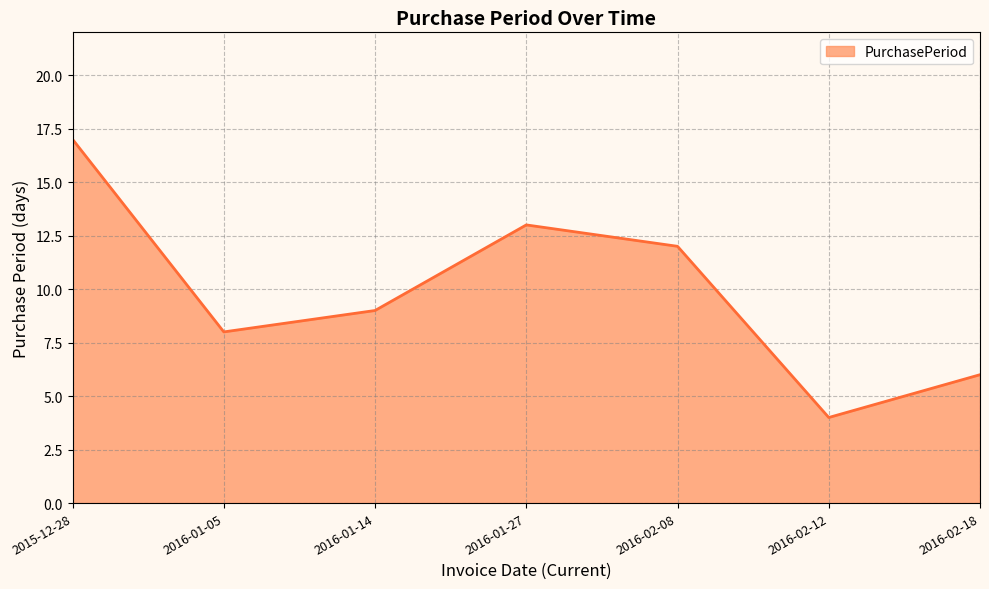

True or false: there are more than 2 points higher than both neighbors.

False